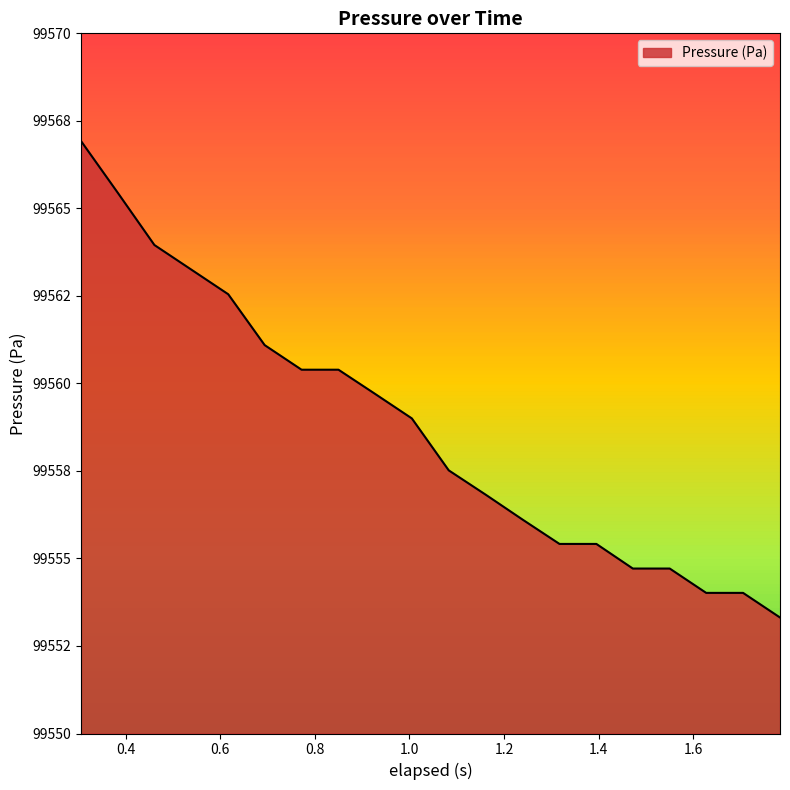

Which label corresponds to the largest value in the chart?

0.306